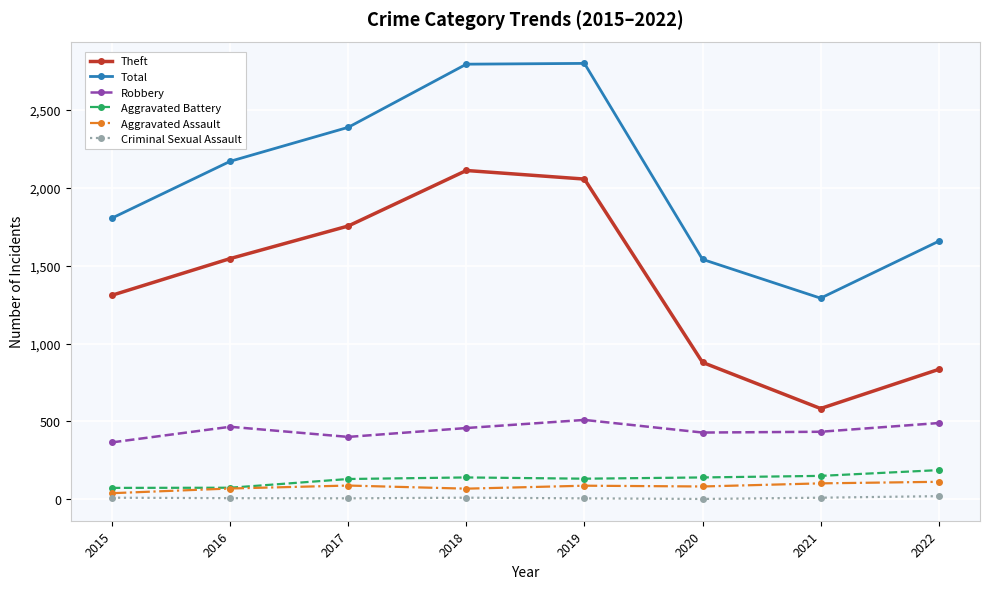

Does the chart have visible grid lines?

Yes